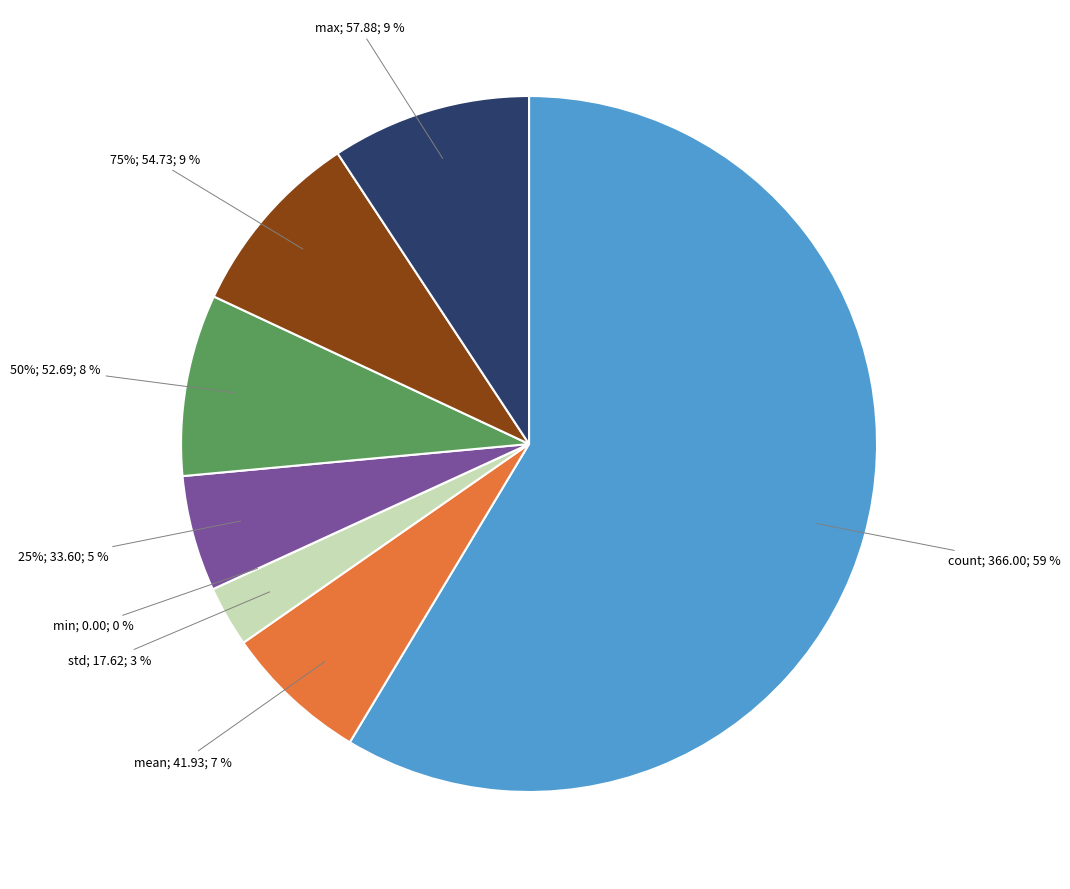

What percentage do std and 25% together represent?

8.2%